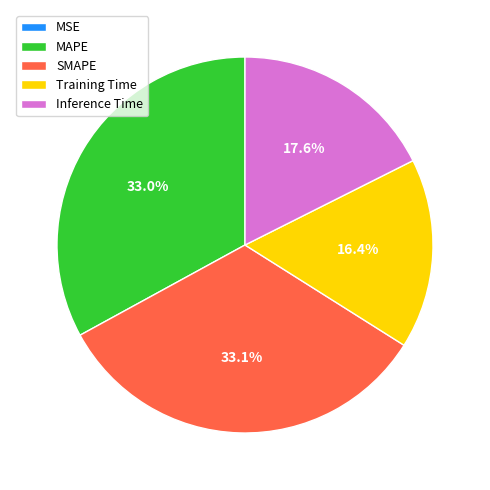

Does any single category account for the majority?

No